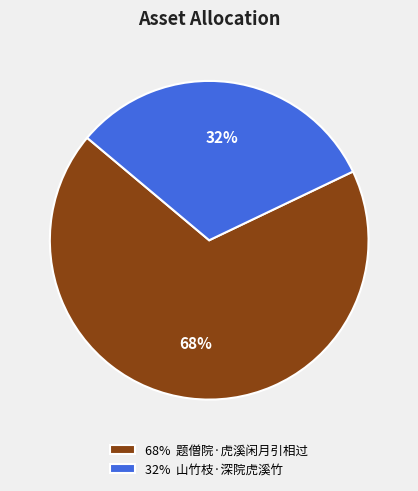

To the nearest percent, what percentage of the pie is 32% 山竹枝·深院虎溪竹?

32%